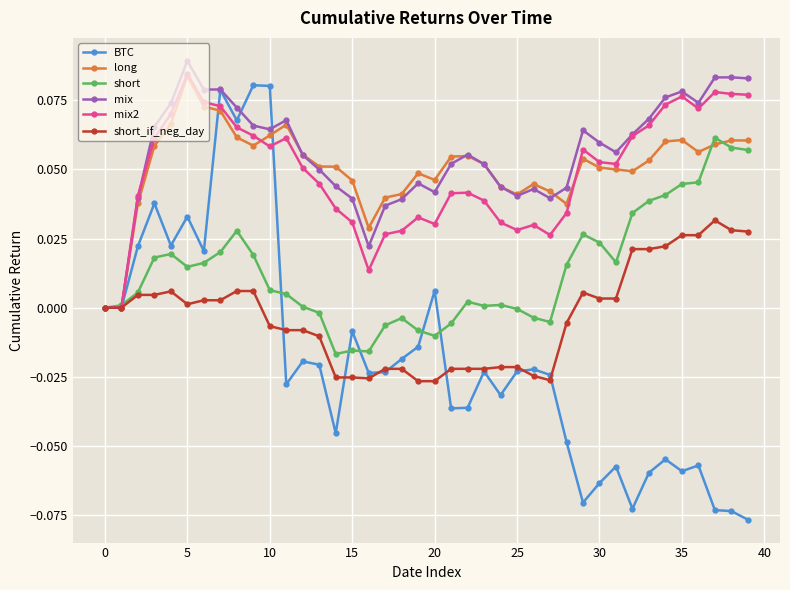

True or false: BTC has more than 0 points higher than both neighbors.

True